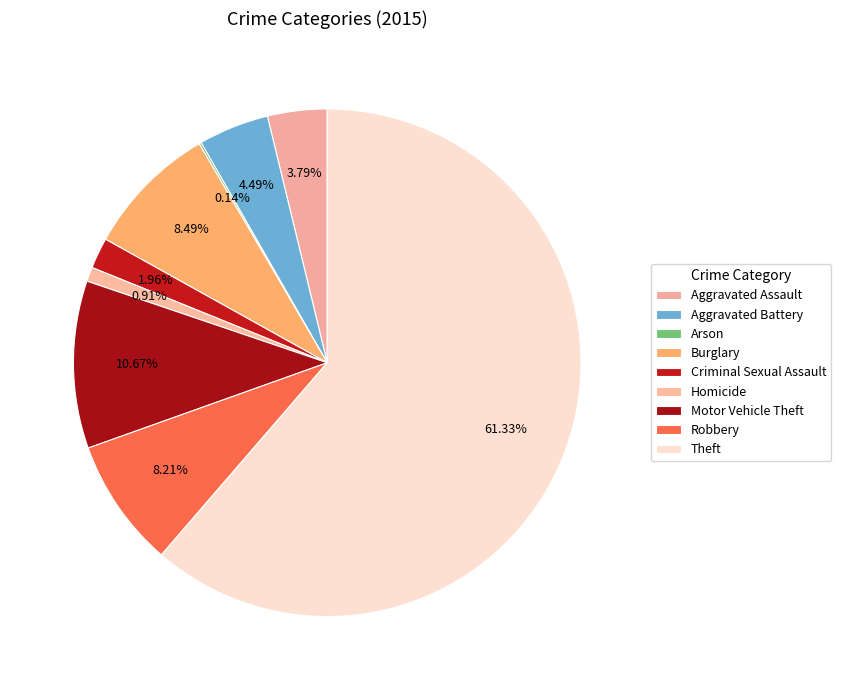

True or false: Burglary accounts for 1% of the total.

False